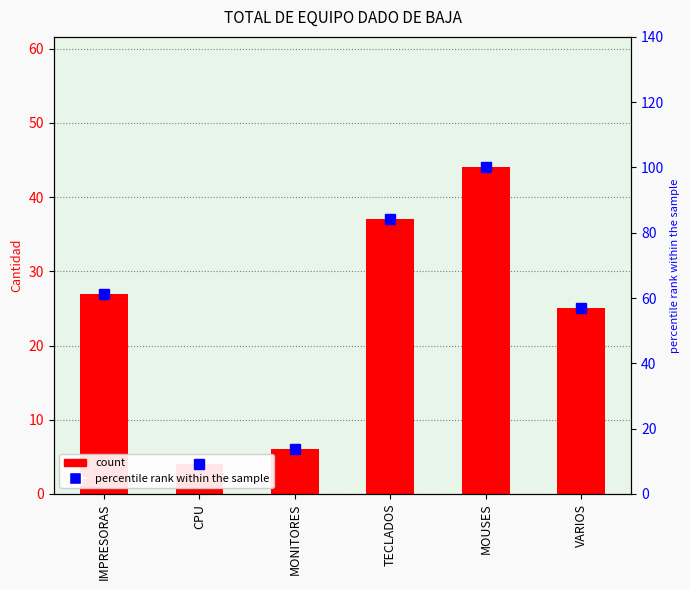

Which category has the lowest value in the TOTAL DE EQUIPO DADO DE BAJA series?

CPU